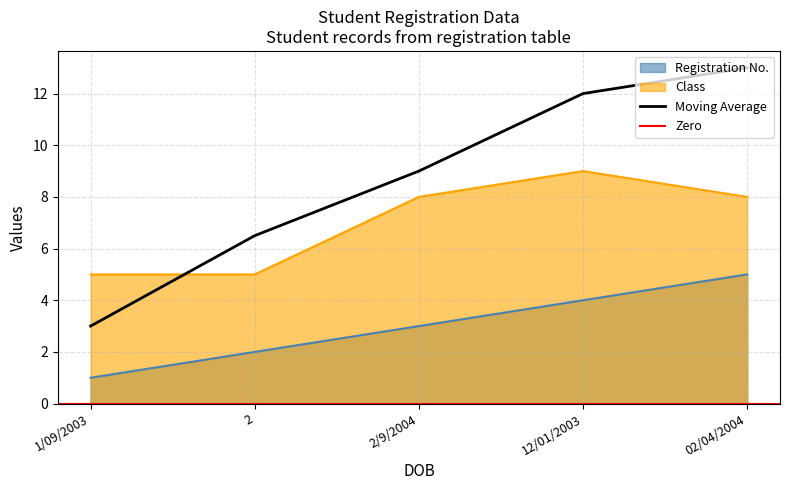

What is the value of the Class point at the 1st from the left?

5